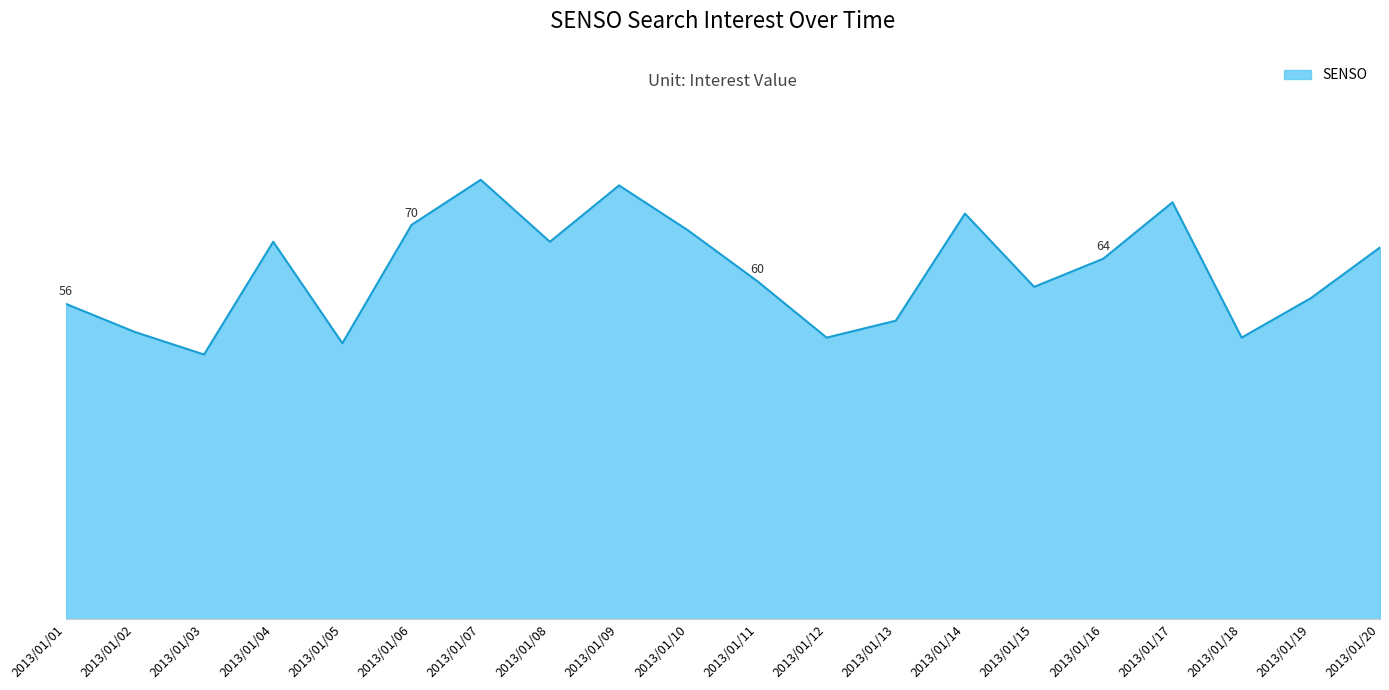

What is the change in value from 2013/01/03 to 2013/01/20?

+19